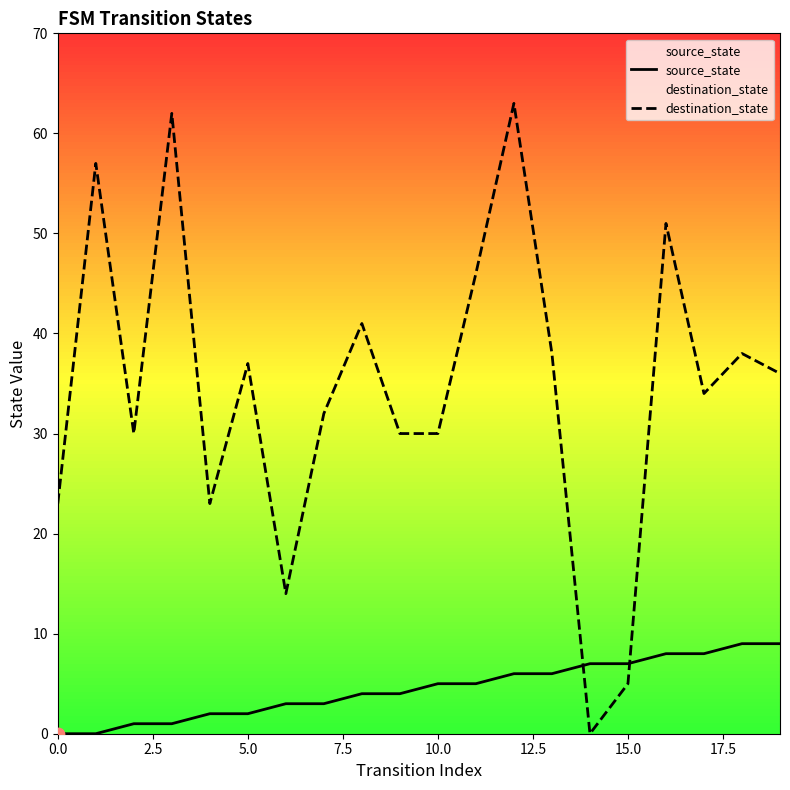

Which series has the largest total across all categories?

destination_state